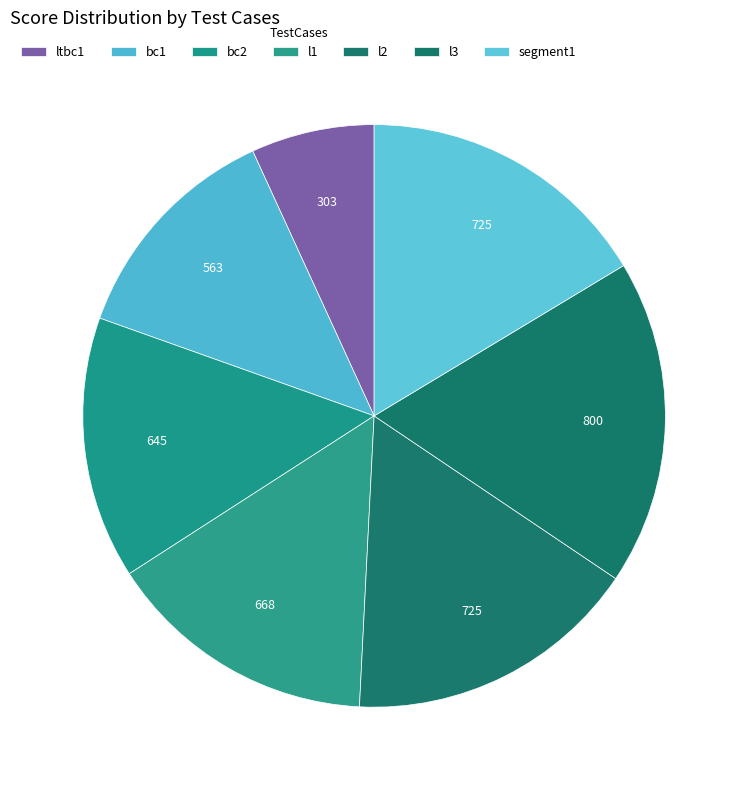

To the nearest percent, what is the difference between the bc2 and bc1 slice percentages?

2%